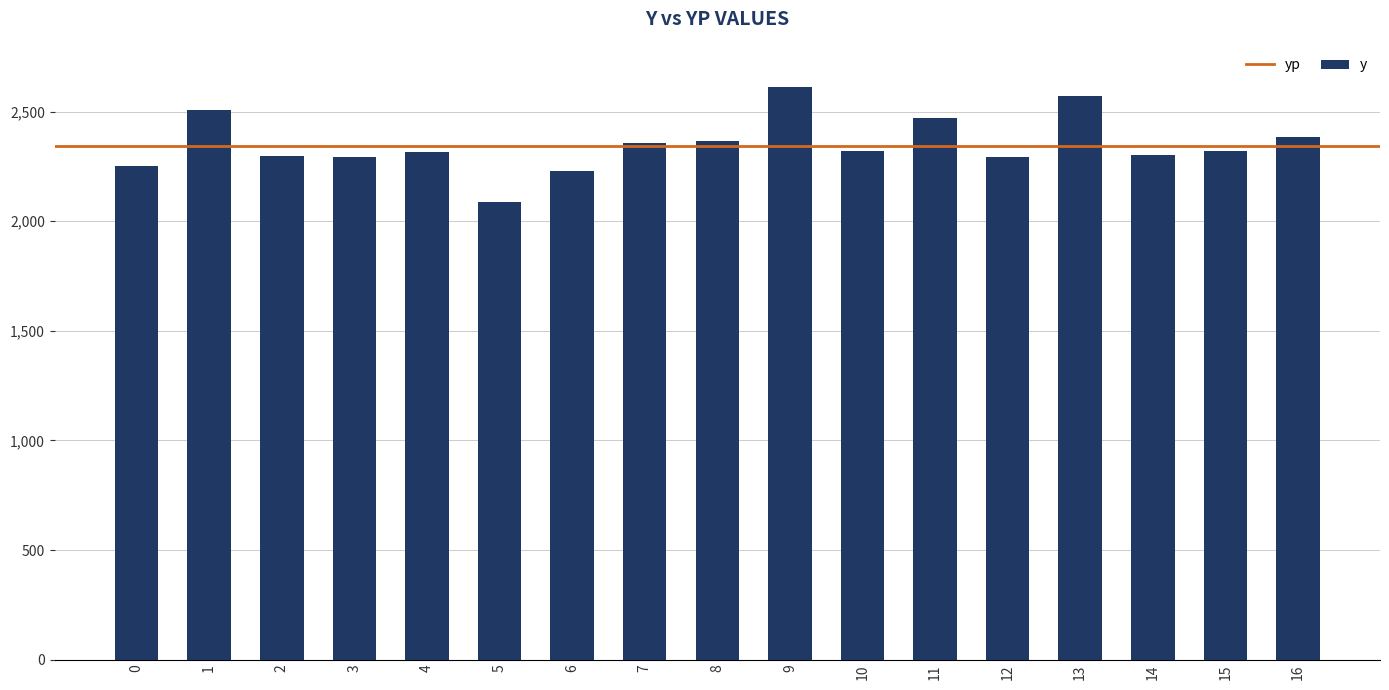

Which label corresponds to the smallest value in the chart?

5